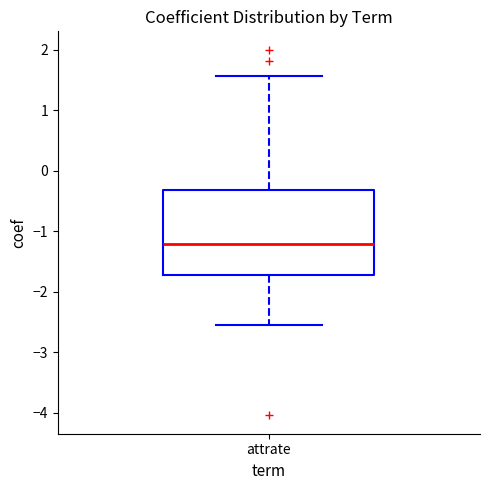

Where is the upper edge of the box for attrate on the y-axis? The values are not printed on the chart, so give them approximately, as read against the axis.

-0.3